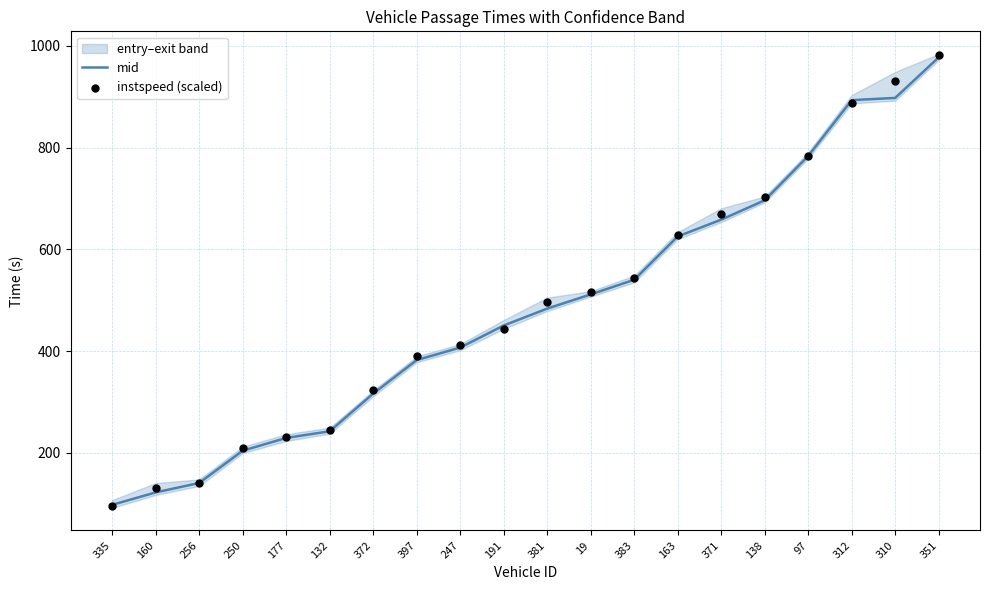

At which category is the sum across all series the highest?

351